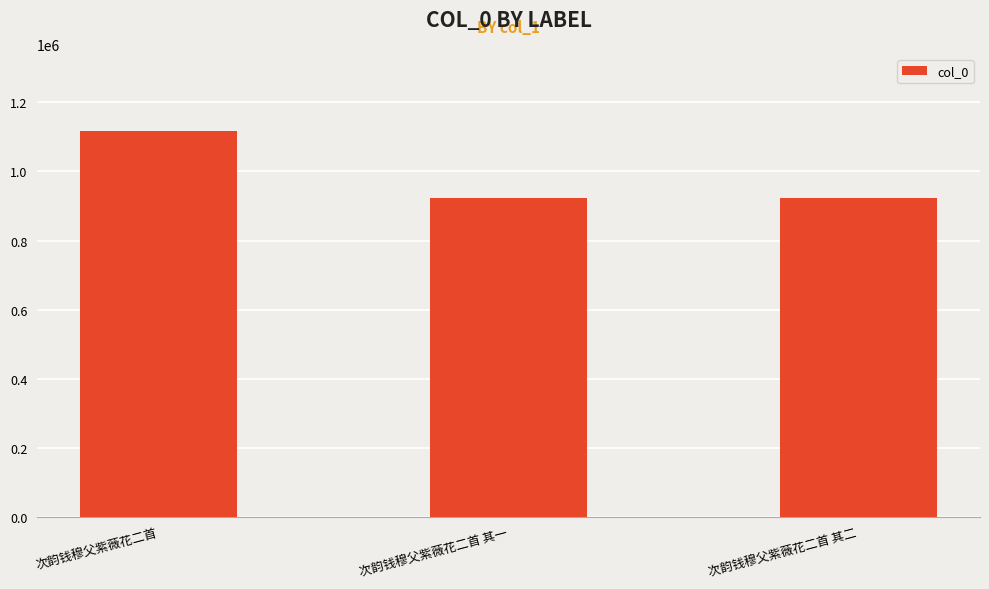

What is the greatest value displayed?

1116695